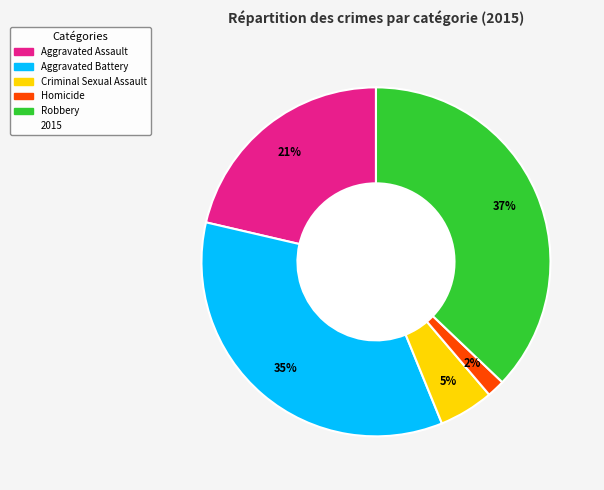

Does any single category account for the majority?

No